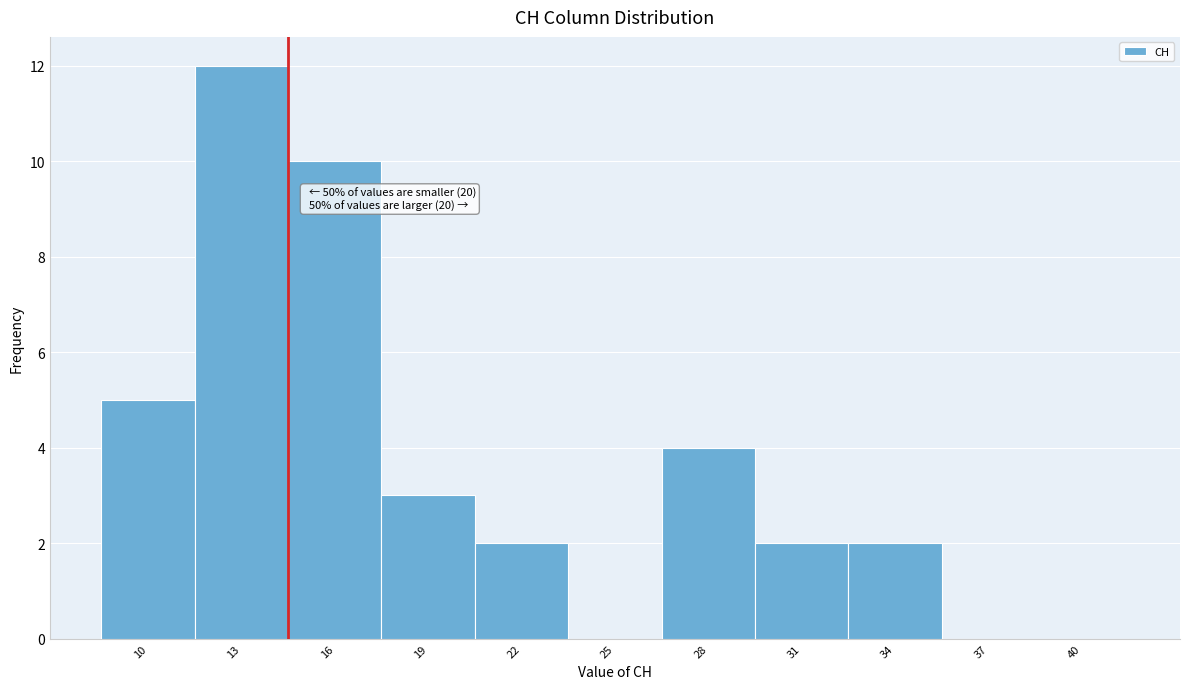

Reading left to right, transcribe all the data shown in this chart.

10=5	13=12	16=10	19=3	22=2	25=0	28=4	31=2	34=2	37=0	40=0